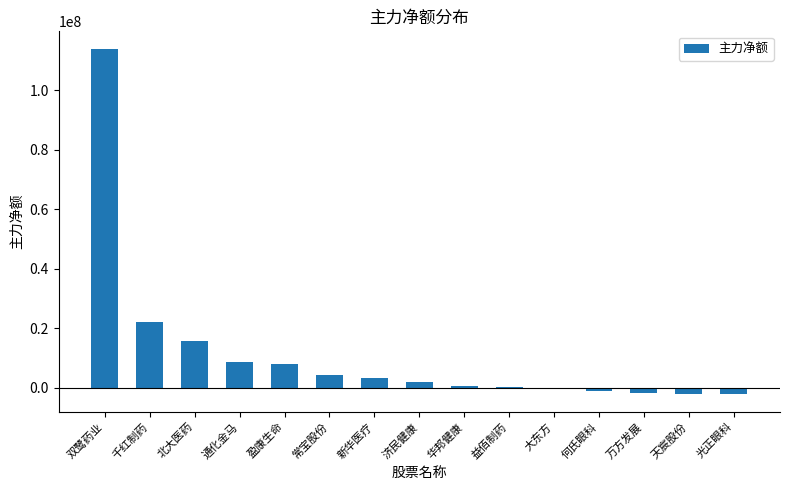

Where is the data nearest to the value 55904843?

千红制药